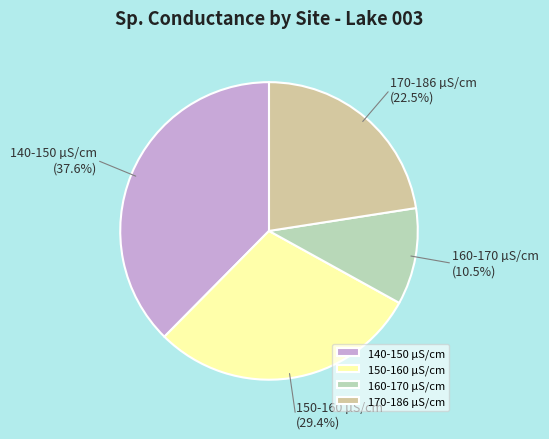

What is the largest slice in the pie chart?

140-150 µS/cm